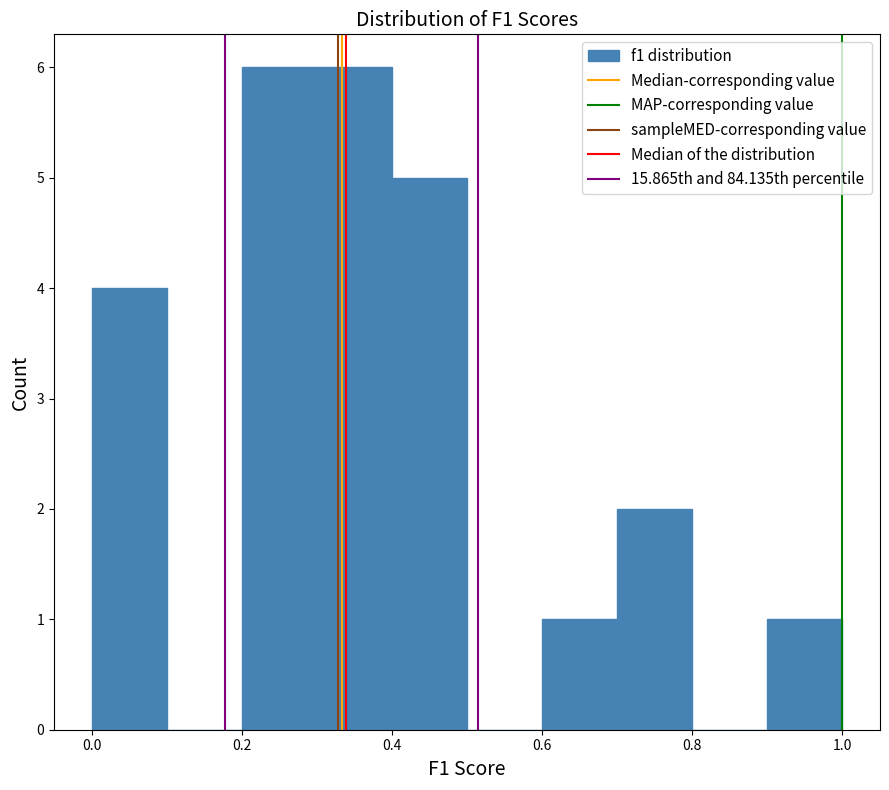

How tall is the bar that spans 0.0 to 0.1 on the x-axis? The values are not printed on the chart, so give them approximately, as read against the axis.

4